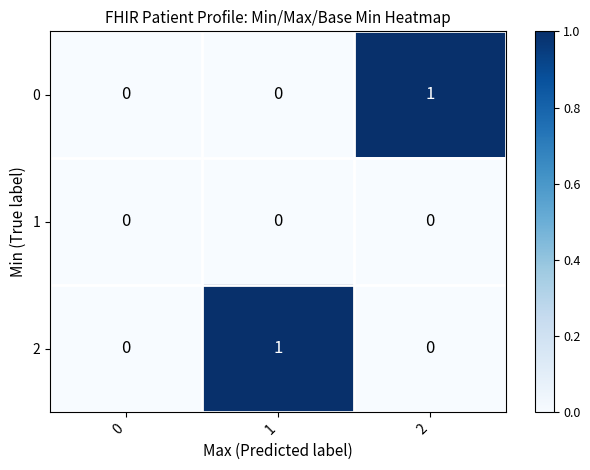

What is the greatest value displayed?

1